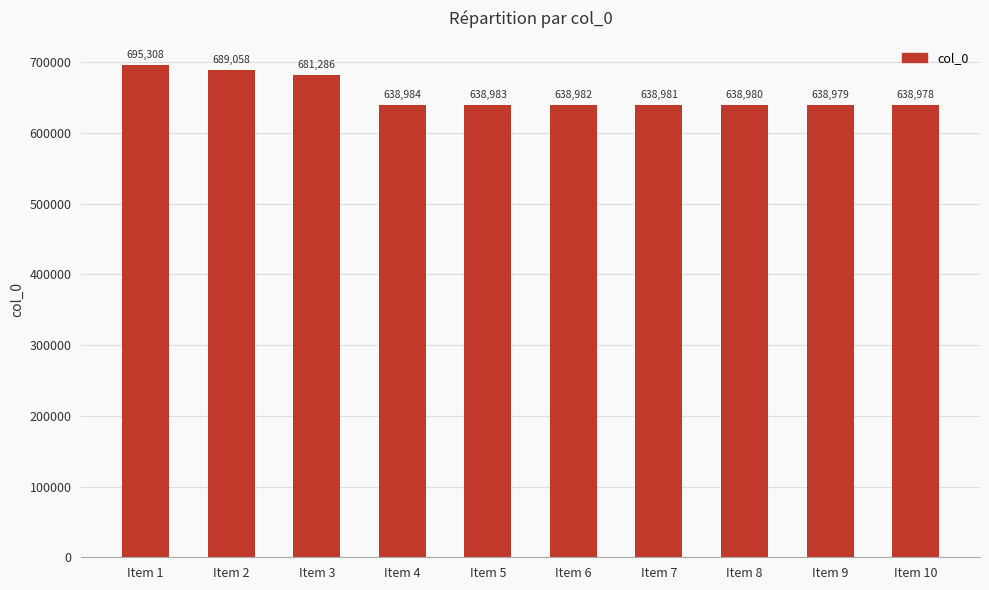

True or false: the data shows 207188 at Item 9.

False